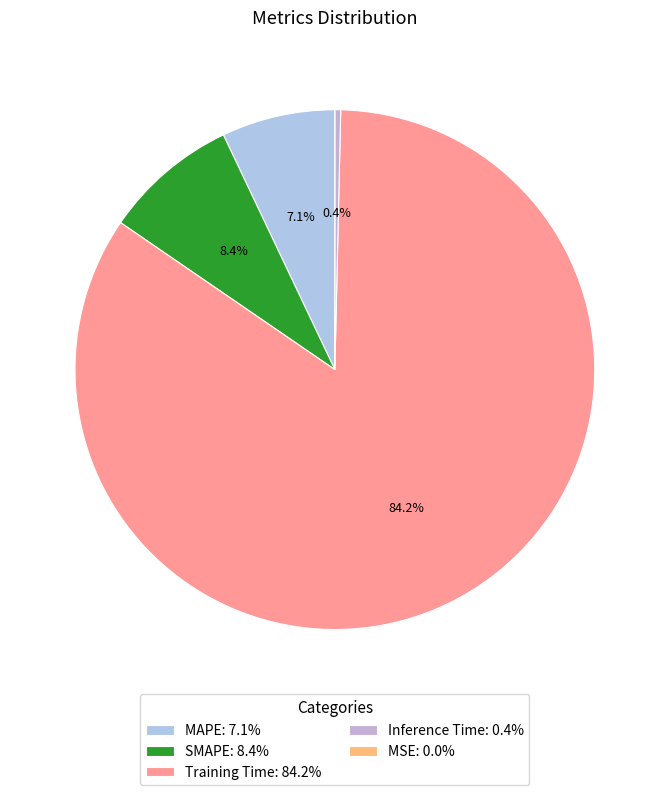

Does MSE account for over 50% of the chart?

No